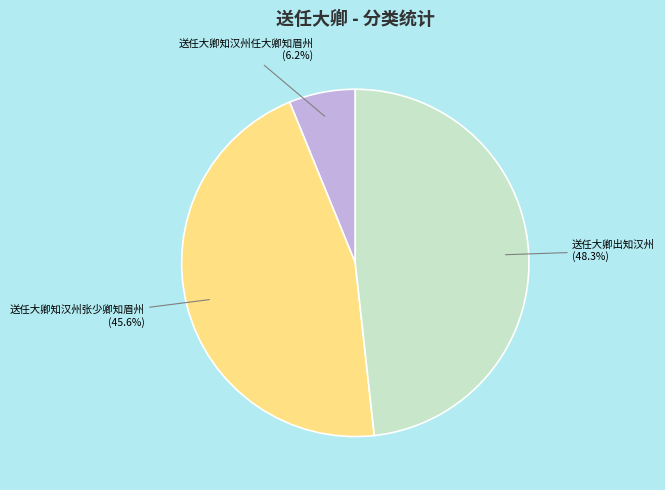

How many slices are in this pie chart?

3